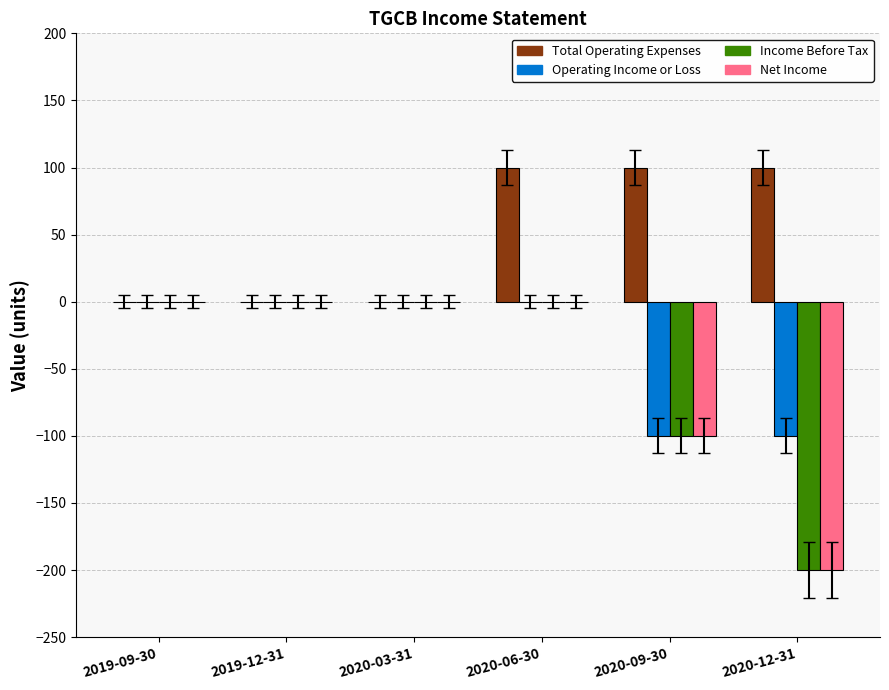

True or false: Net Income has a value of -85 at 2019-09-30.

False